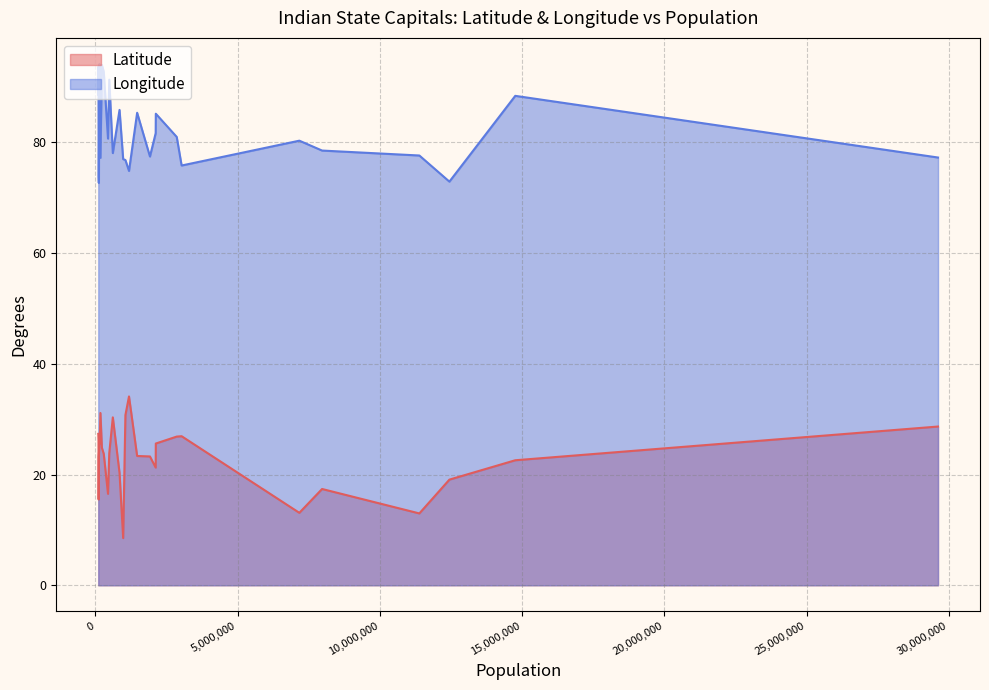

Where is the first local minimum for Latitude?

Panaji